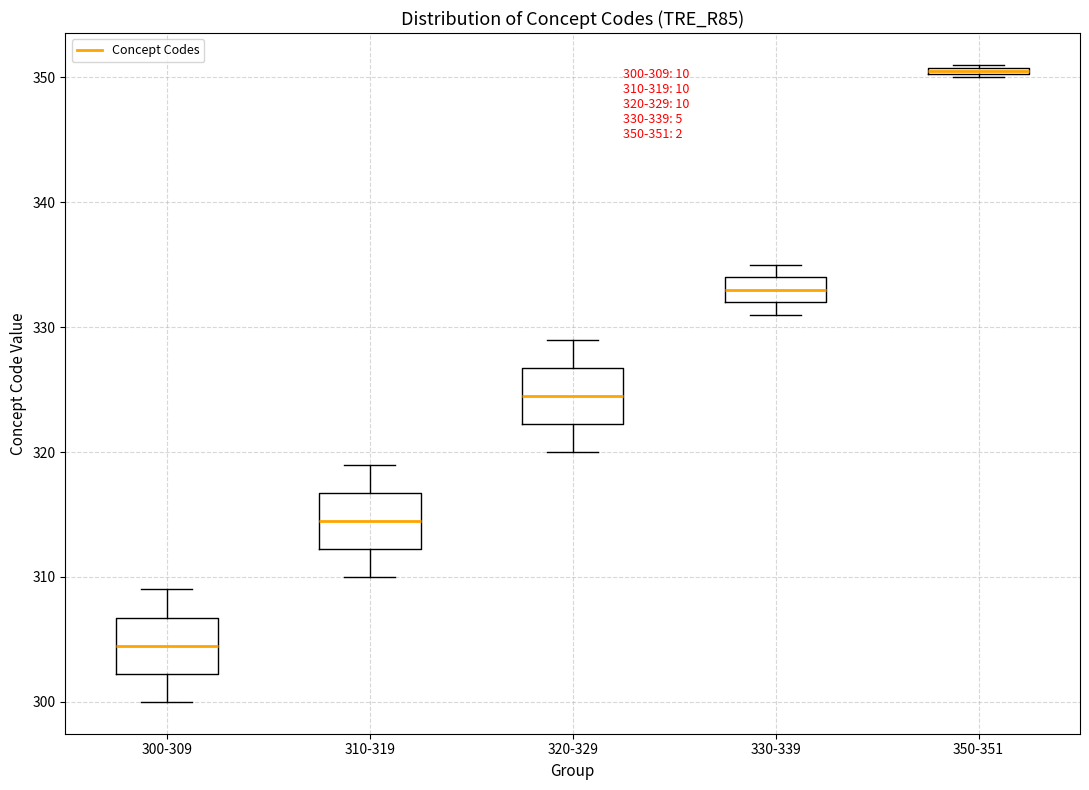

Which box has the lowest median line?

300-309